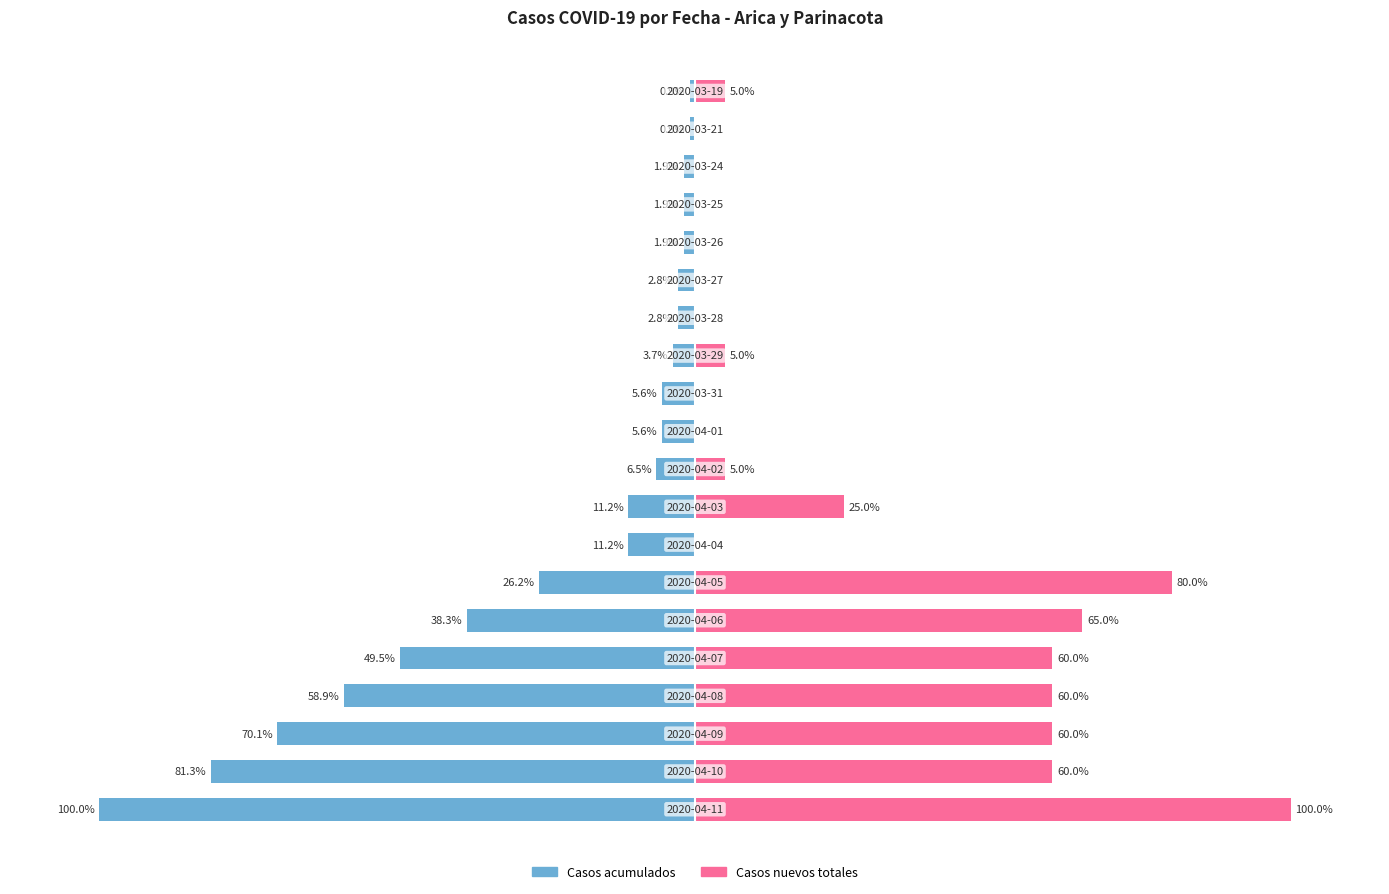

Rank the categories by Casos acumulados value from lowest to highest.

0, 1, 2, 3, 4, 5, 6, 7, 8, 9, 10, 11, 12, 13, 14, 15, 16, 17, 18, 19